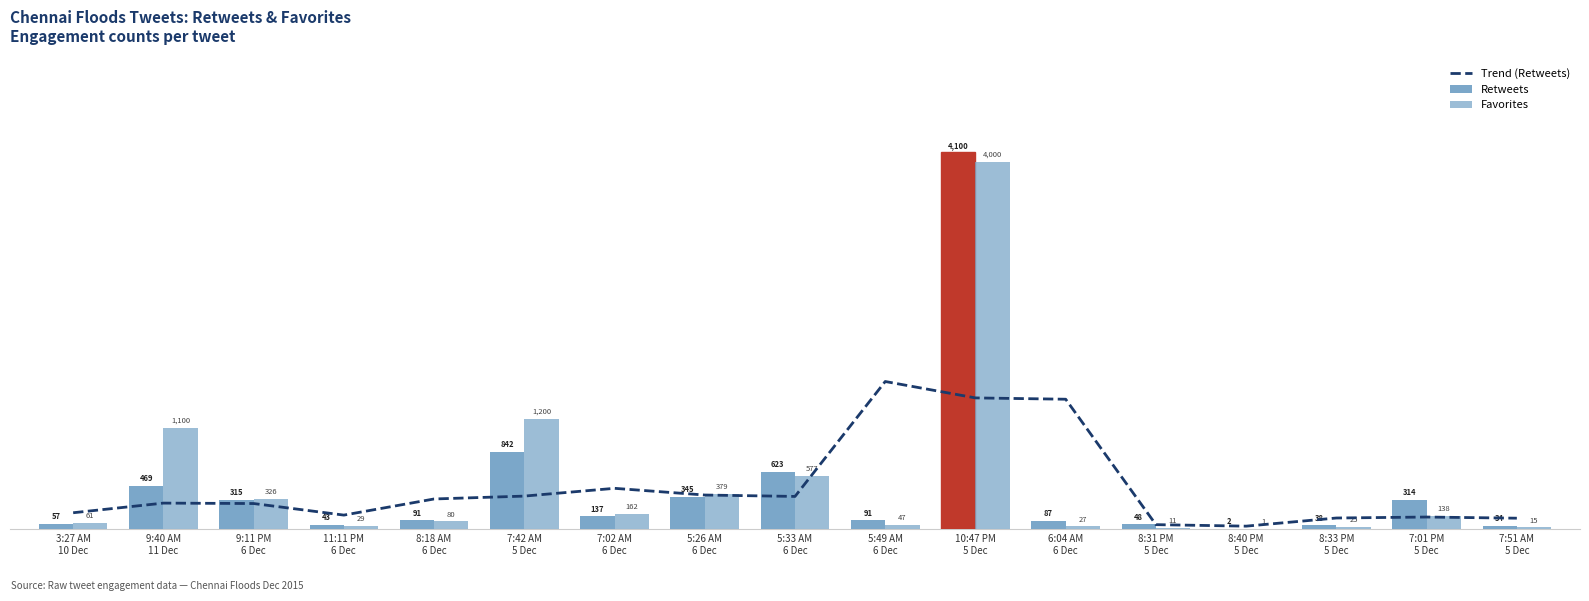

At which label is Trend (Retweets) closest to 816?

7:02 AM
6 Dec